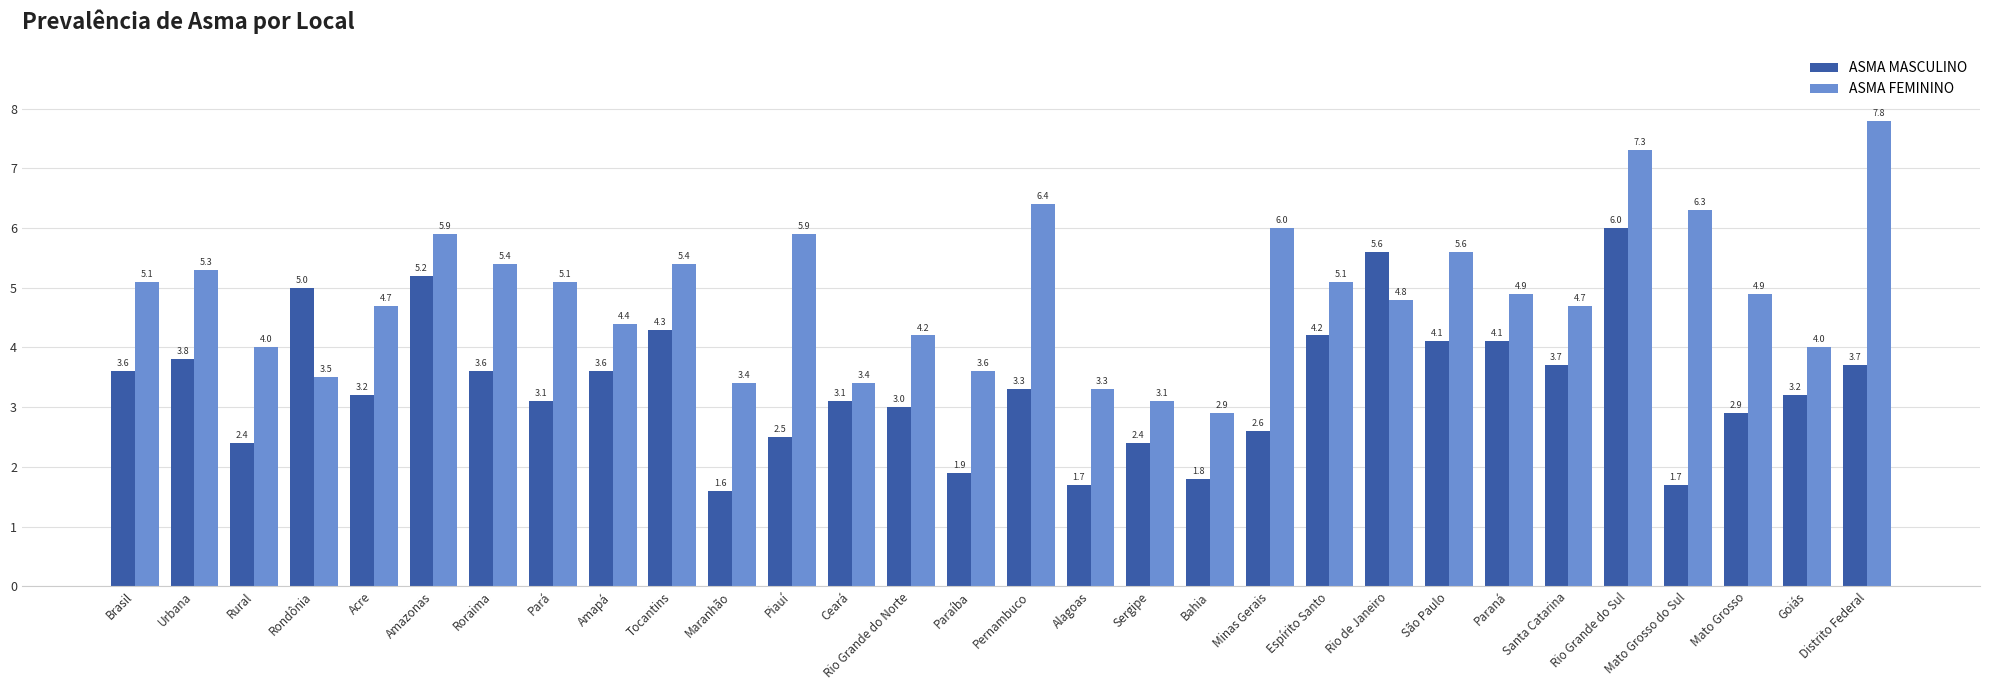

Are the bars grouped side by side (vs. stacked)?

Yes